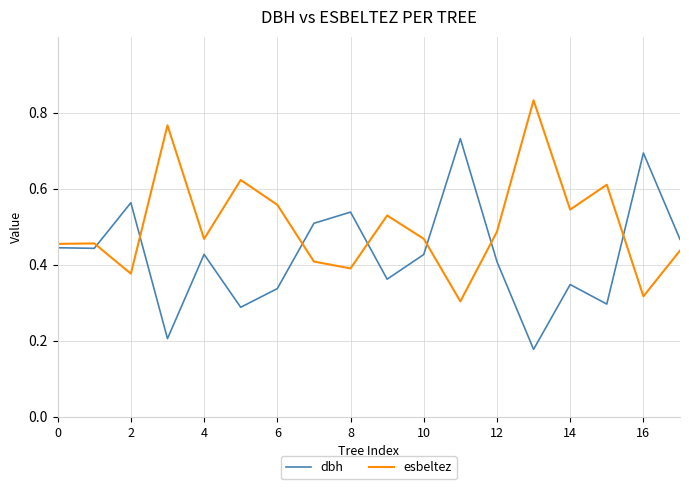

Which series ends up on top after the final intersection of dbh and esbeltez?

dbh